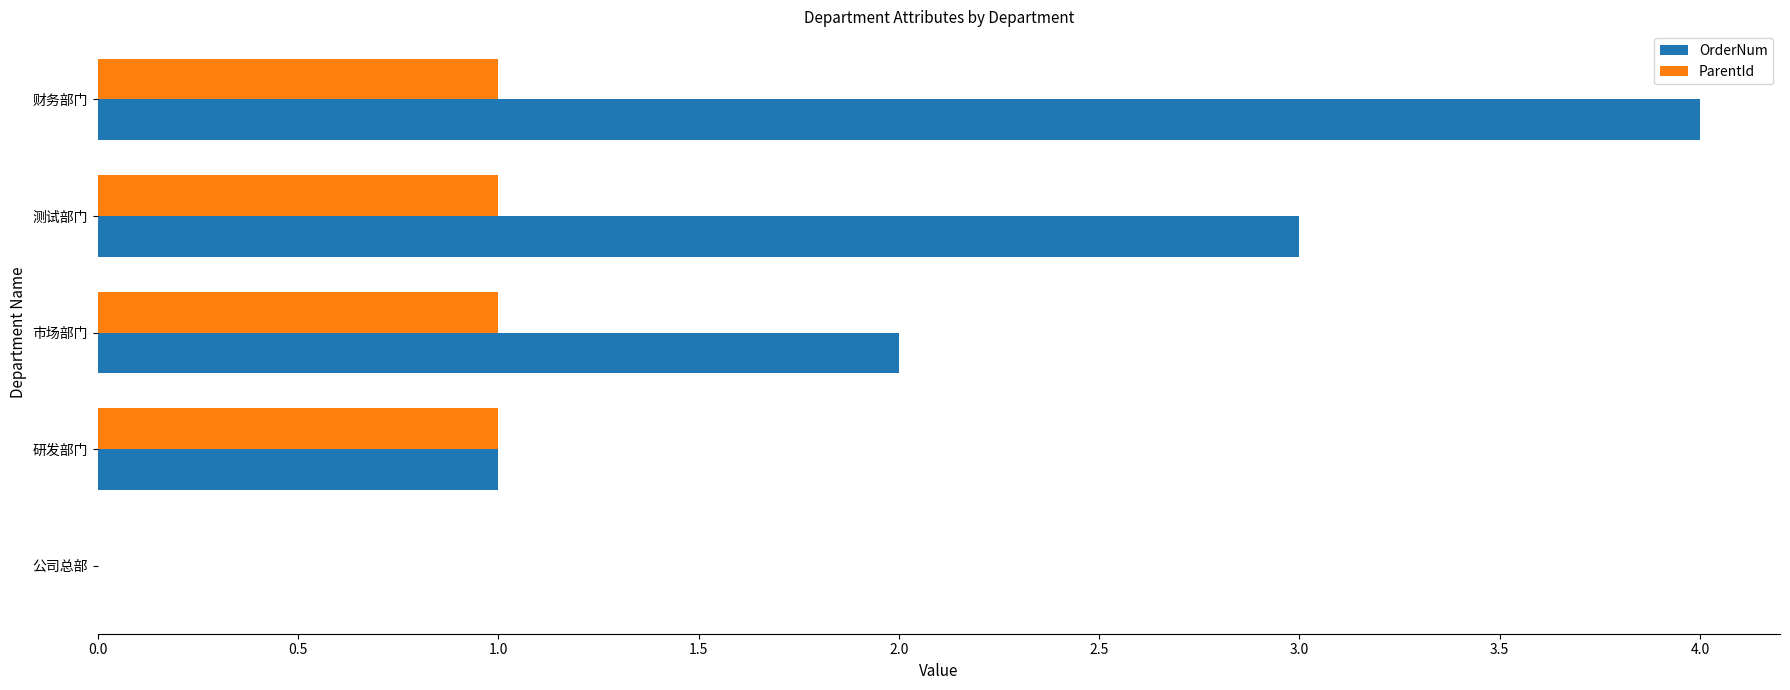

Which series has the widest spread of values?

OrderNum